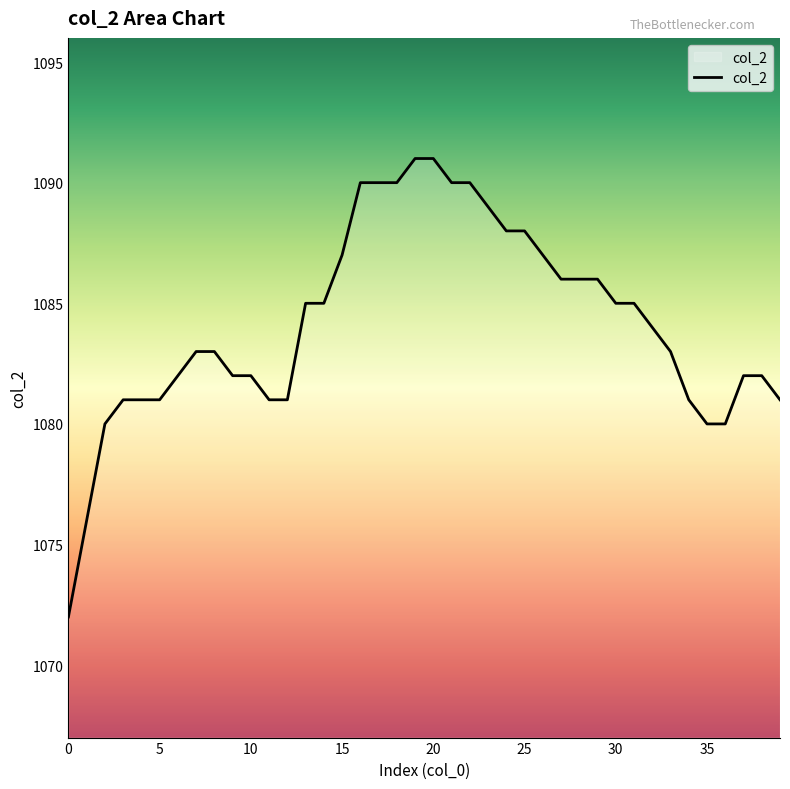

What is the smallest value displayed?

1072